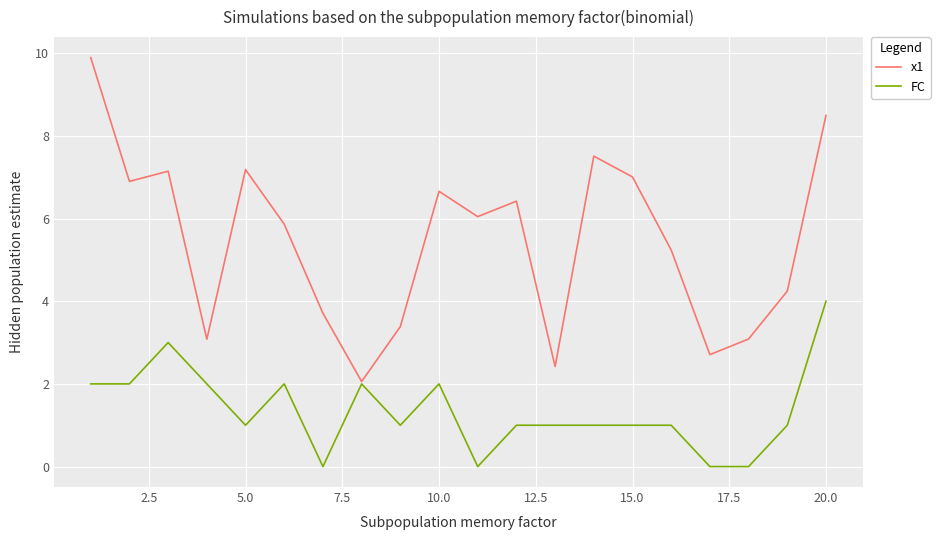

Which series has the widest spread of values?

x1